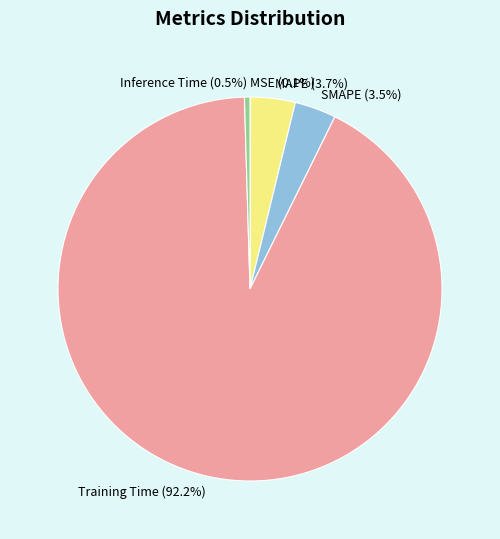

Which slice is the largest?

Training Time